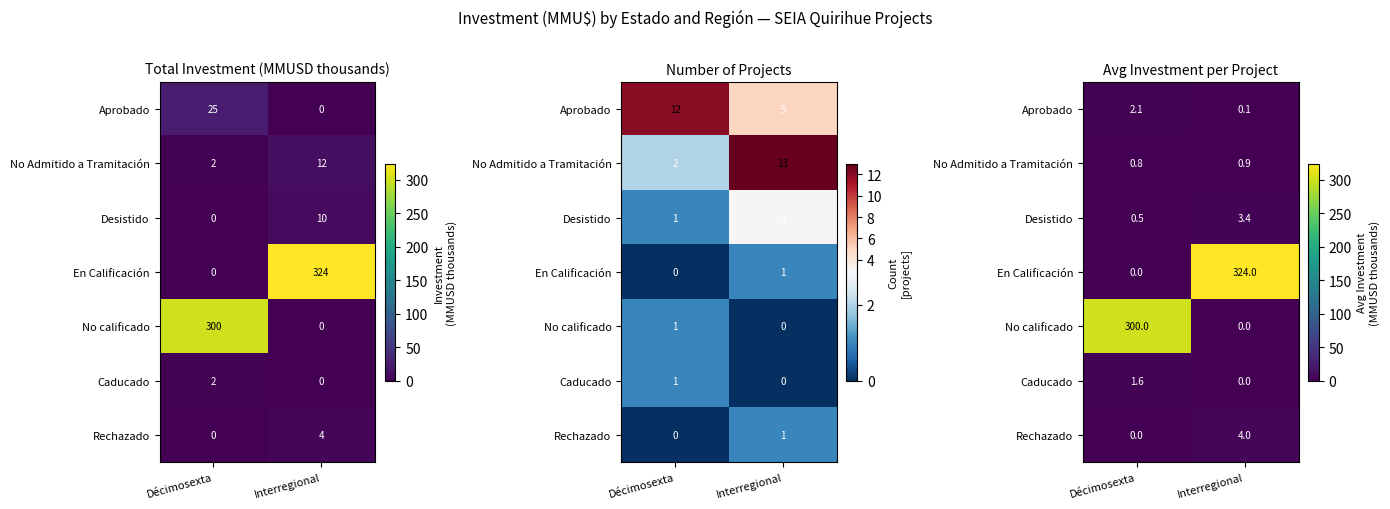

Where is En Calificación nearest to the value 162?

Décimosexta